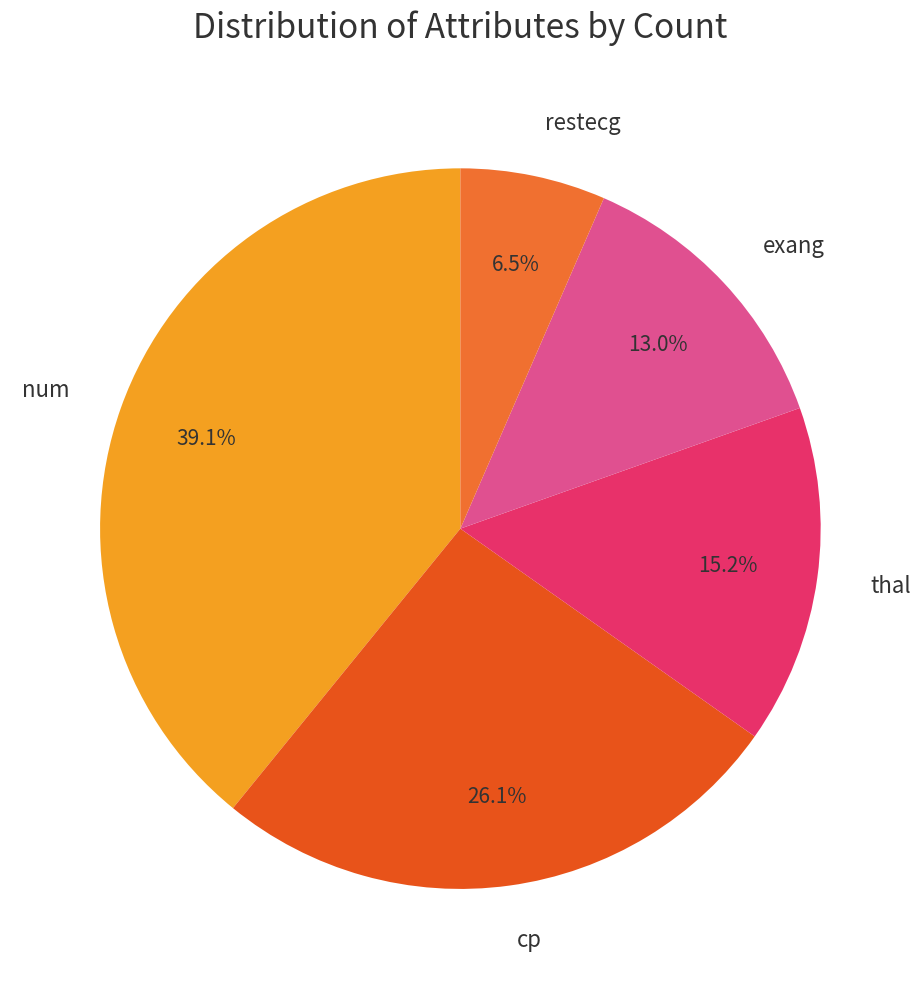

To the nearest percent, what is the difference between the largest and smallest slice percentages?

33%